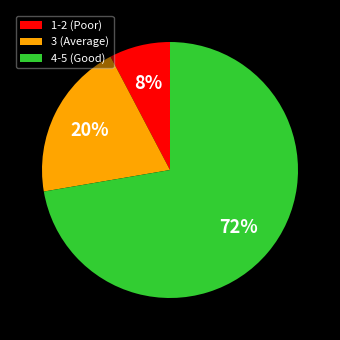

To the nearest percent, what percentage of the pie is 1-2 (Poor)?

8%